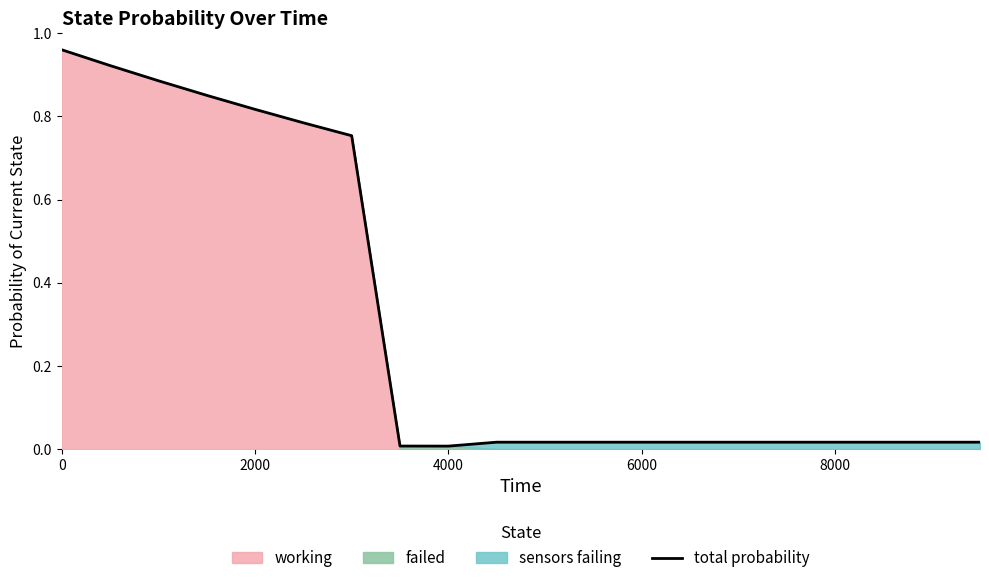

At which category does the data reach its first local valley?

4000